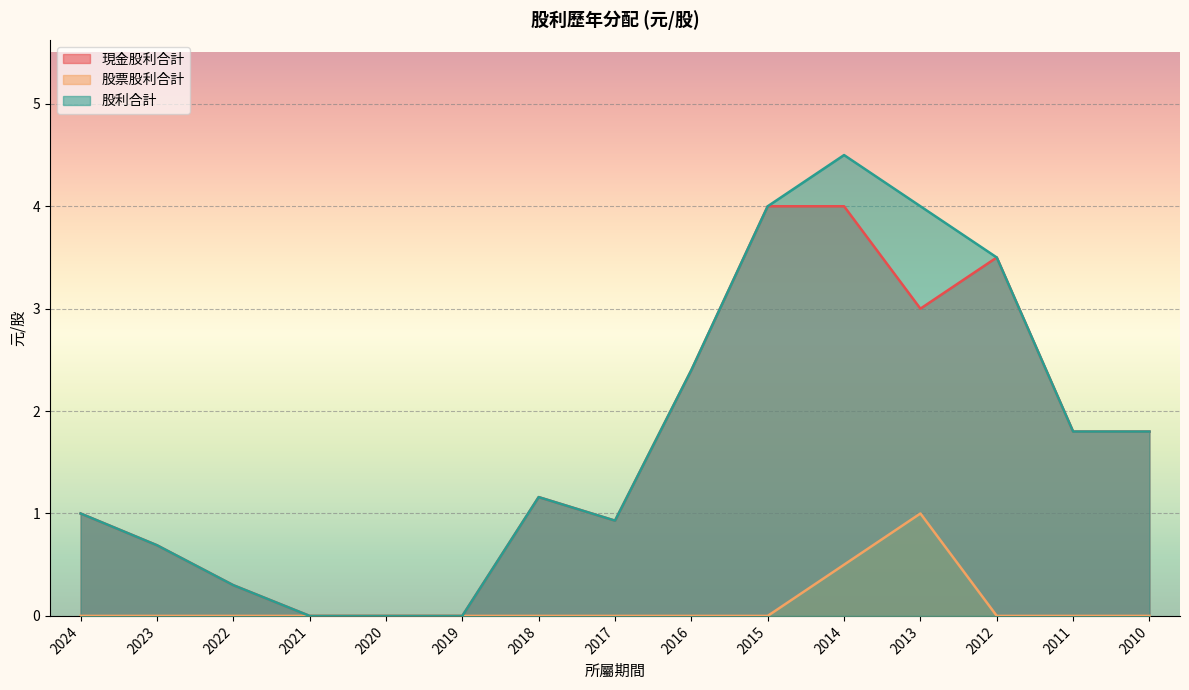

What are all the series names shown in the legend?

現金股利合計, 股票股利合計, 股利合計